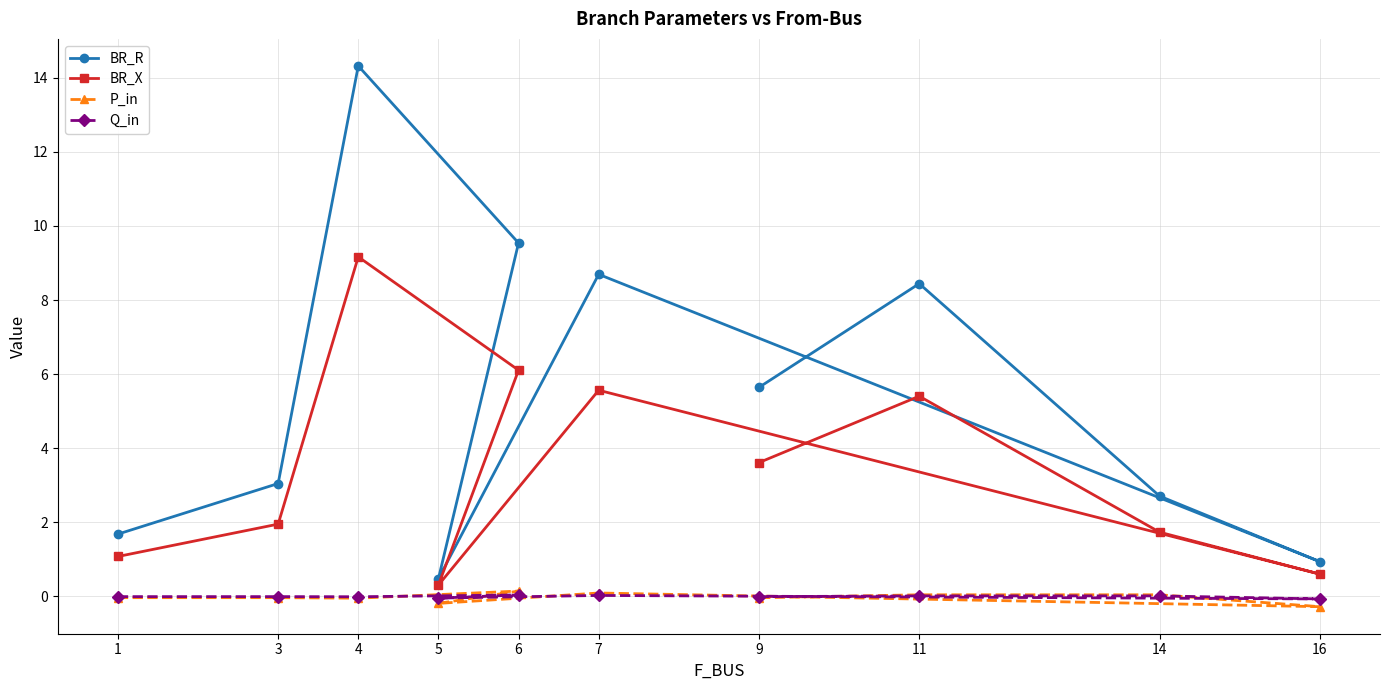

Which series has the largest total across all categories?

BR_R